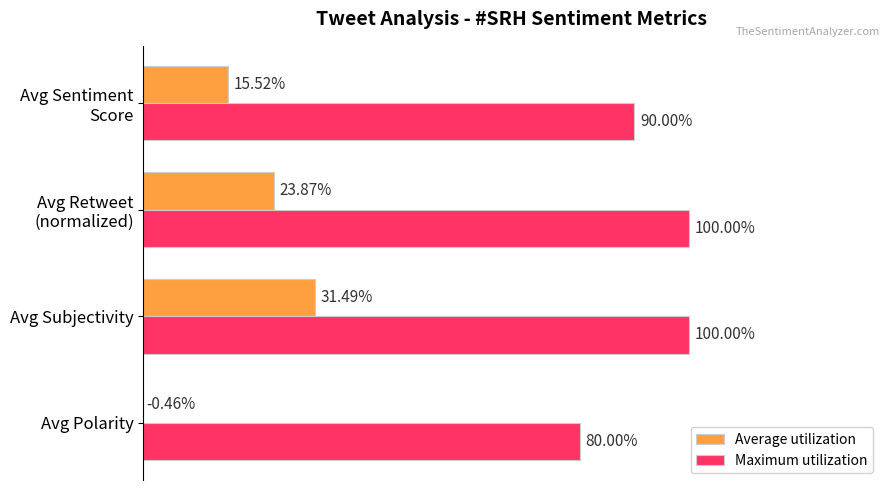

What are all the series names shown in the legend?

Average utilization, Maximum utilization